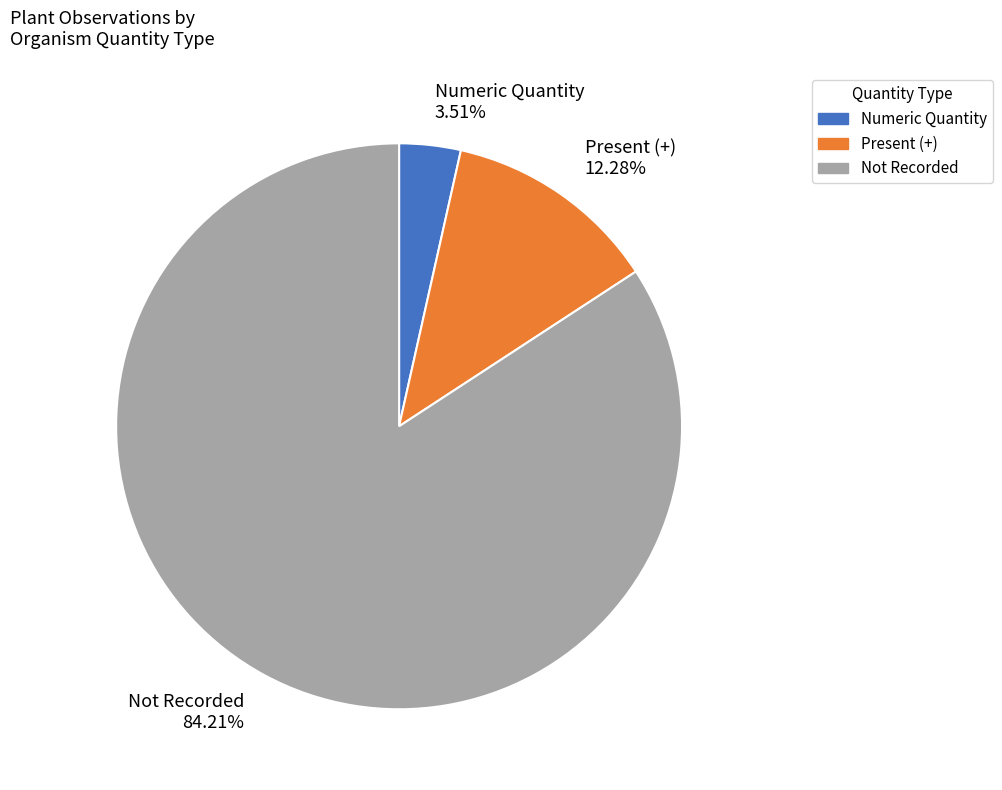

Which category has the smallest portion of the pie?

Numeric Quantity 3.51%